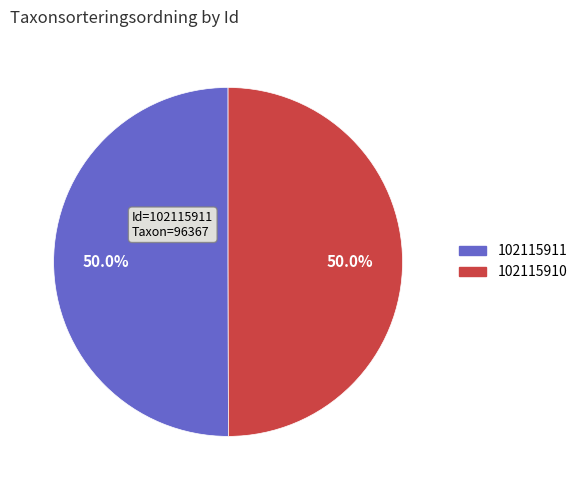

The 102115911 slice represents 59% of the pie. True or false?

False